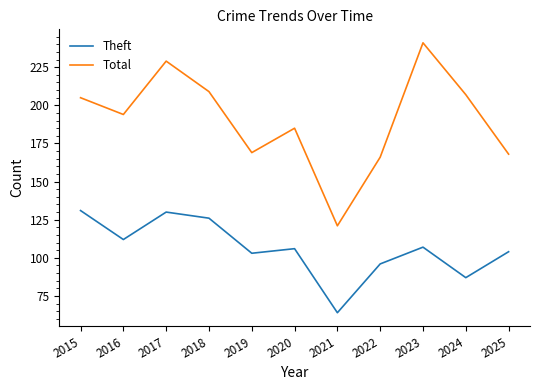

What is the greatest value displayed?

241